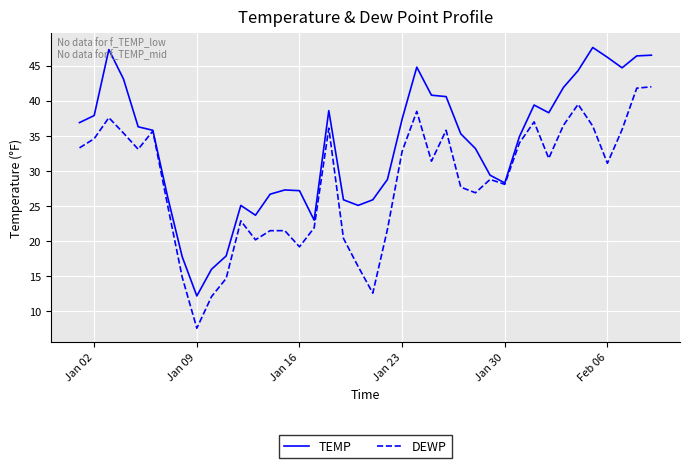

What is the greatest value displayed?

47.6